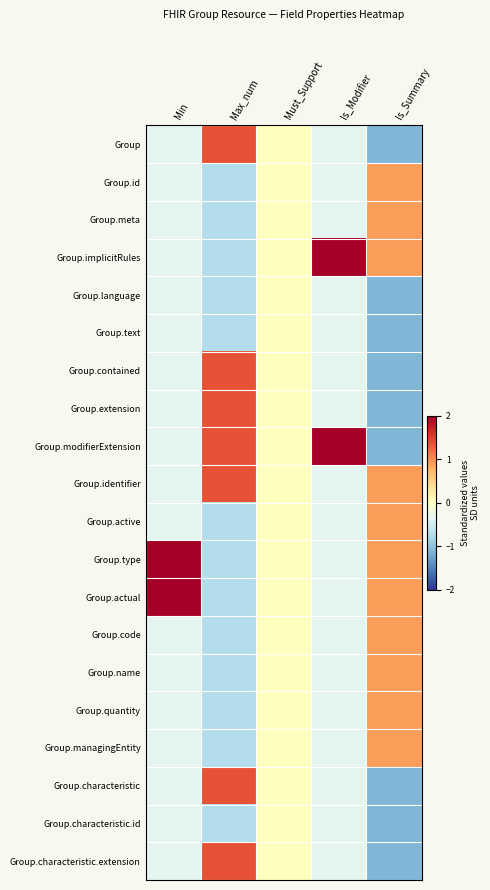

List the series in order of their peak value, highest first.

Group.implicitRules, Group.modifierExtension, Group.type, Group.actual, Group, Group.contained, Group.extension, Group.identifier, Group.characteristic, Group.characteristic.extension, Group.id, Group.meta, Group.active, Group.code, Group.name, Group.quantity, Group.managingEntity, Group.language, Group.text, Group.characteristic.id